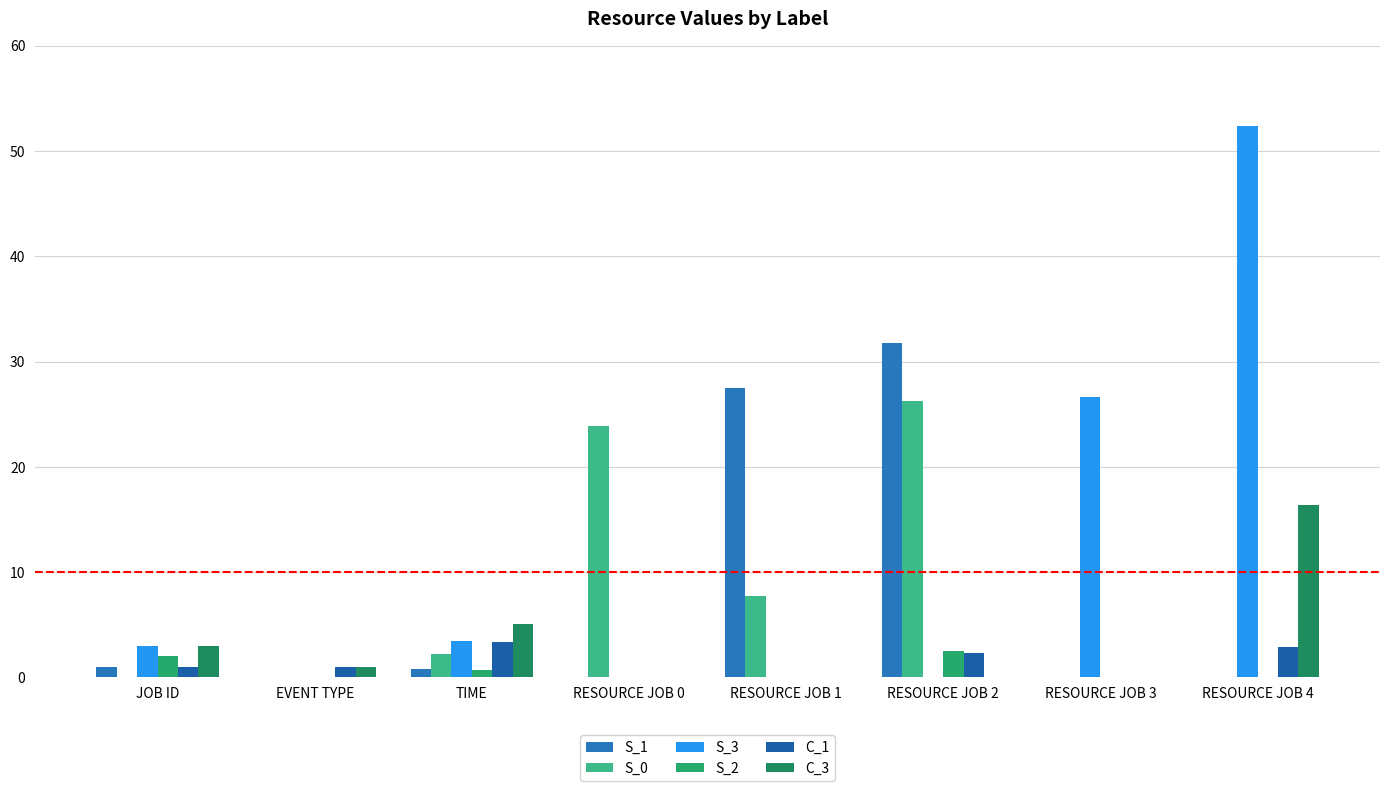

Which category has the highest value in the S_3 series?

RESOURCE JOB 4